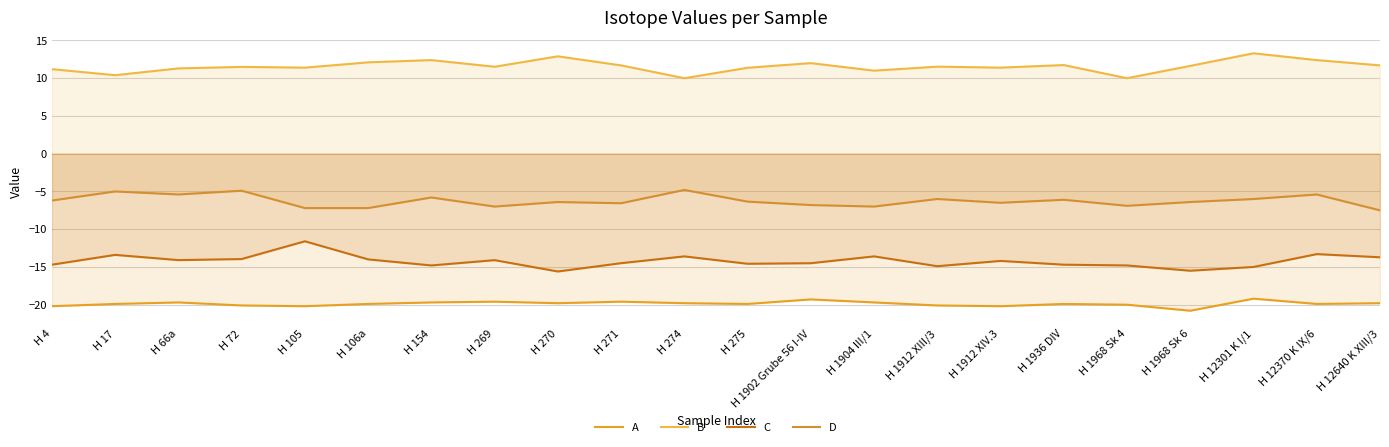

What is the spread (max minus min) of values at H 1904 III/1?

30.7